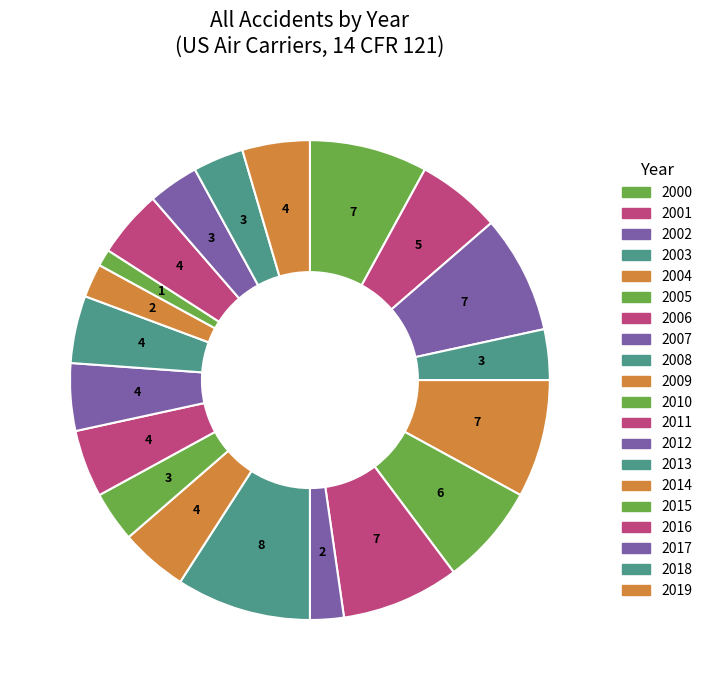

Count the number of slices in the pie.

20